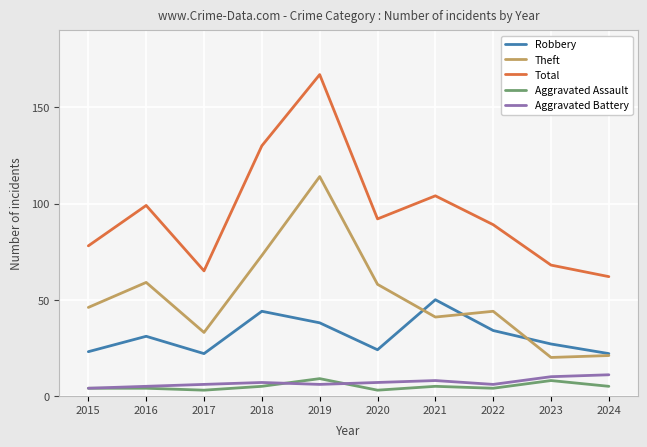

Count the Aggravated Battery values in the range 6 to 8.

6